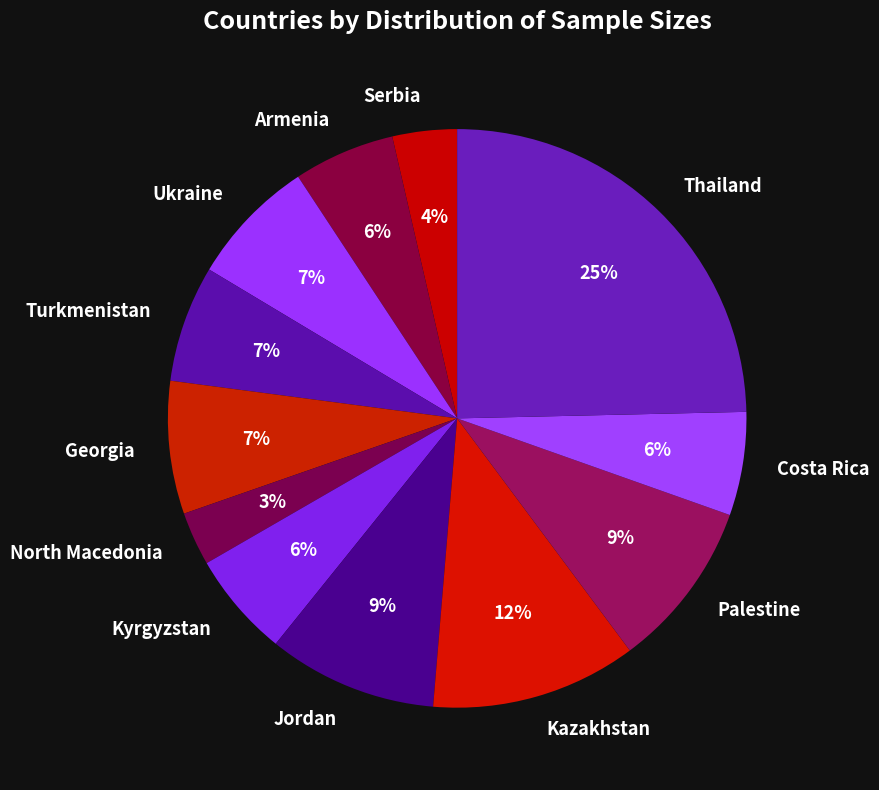

How many segments does this pie chart have?

12